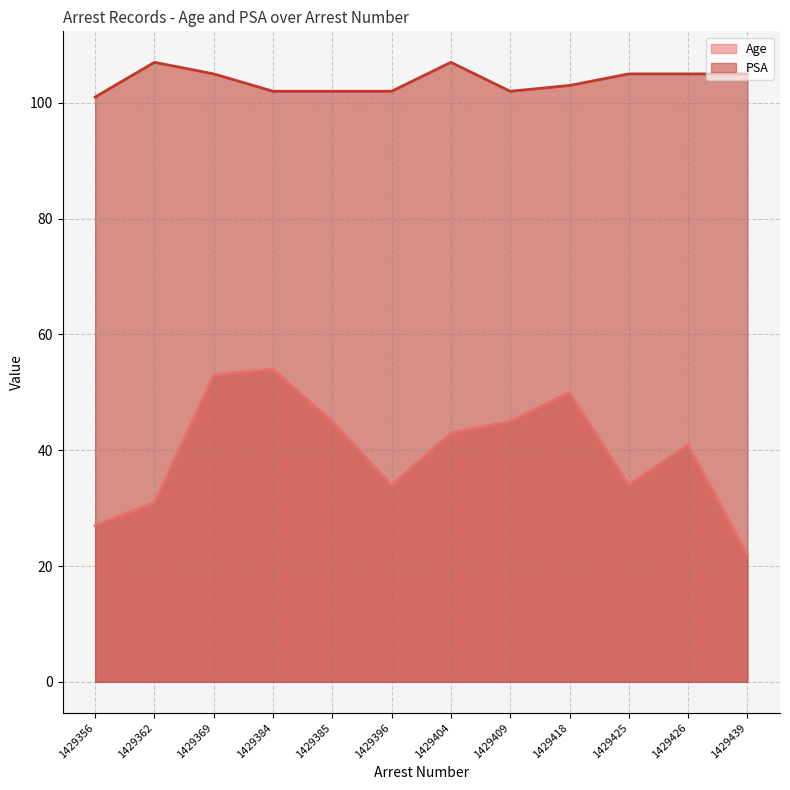

What is the value of the Age point at the 5th from the left?

45